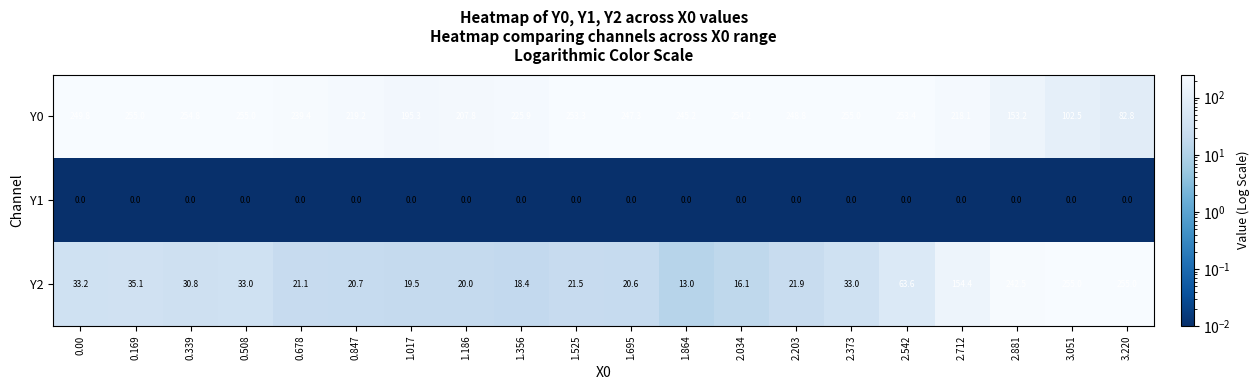

What is the sum of all Y0 values?

4416.0